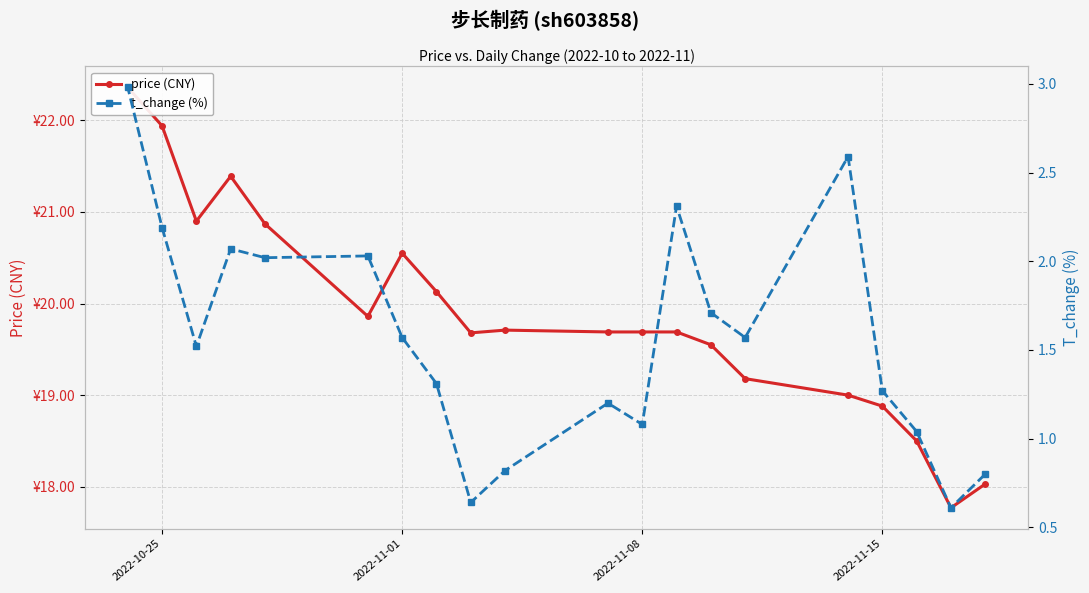

What is the lowest value of the price (CNY) series?

17.8